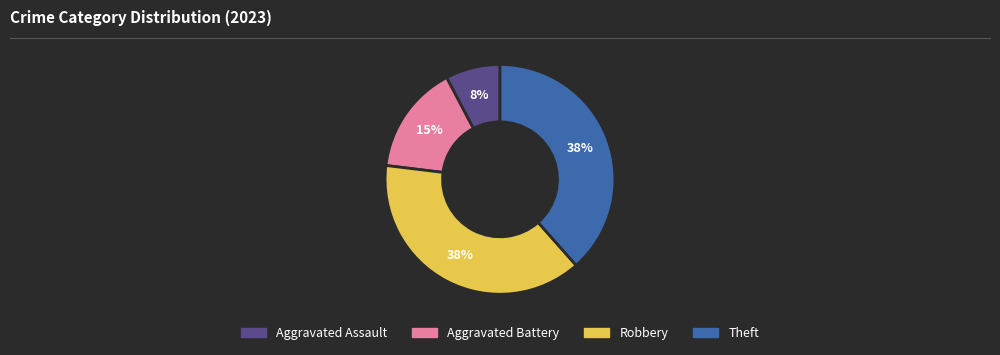

Which has a higher value, Aggravated Assault or Aggravated Battery?

Aggravated Battery